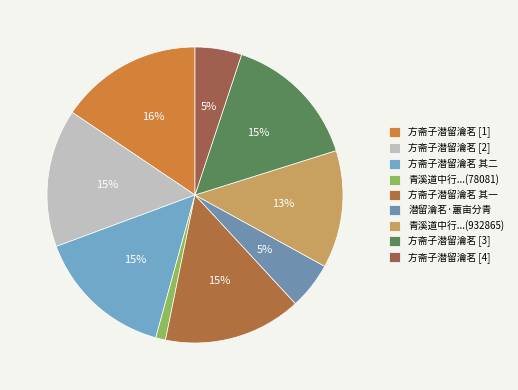

True or false: 方斋子潜留瀹茗 其二 accounts for 21% of the total.

False